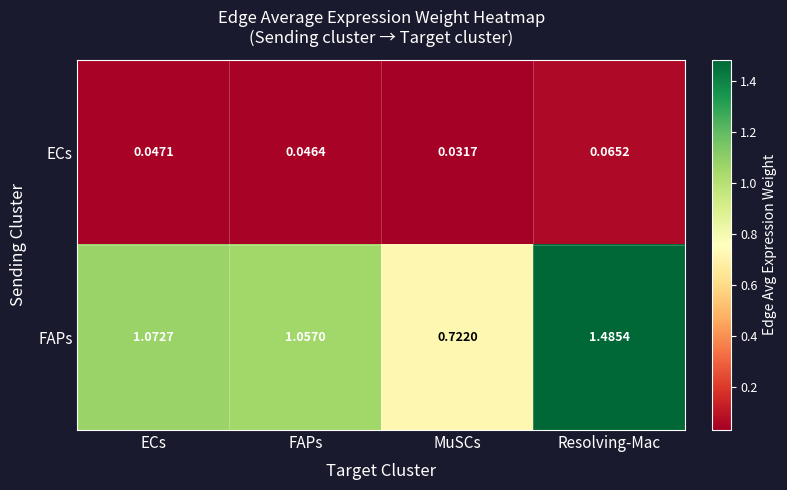

Where is ECs nearest to the value 0?

MuSCs